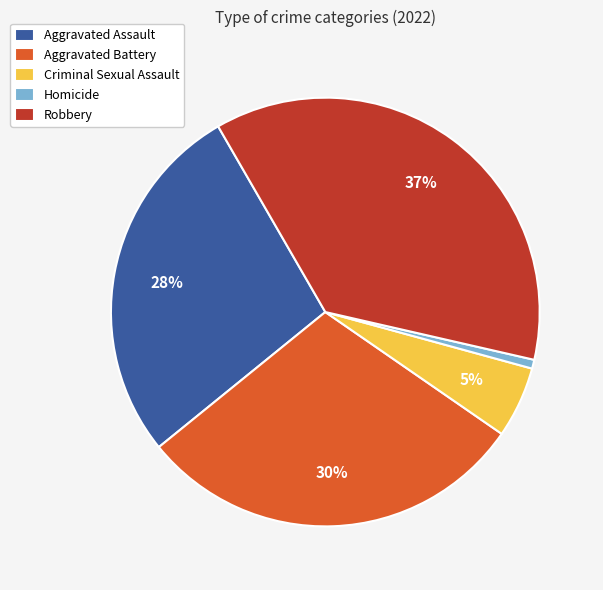

What is the largest slice in the pie chart?

Robbery